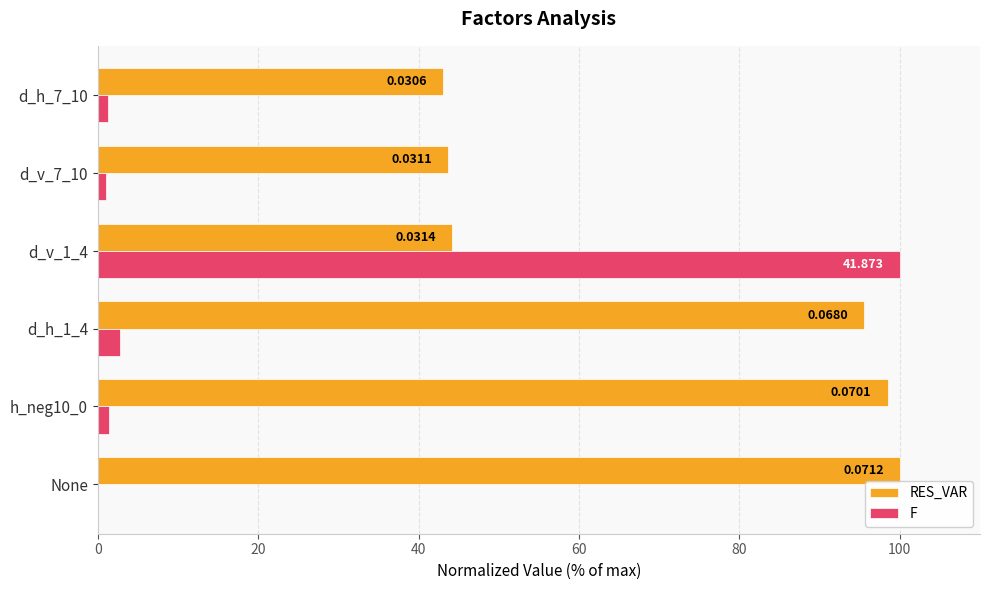

Which series has the widest spread of values?

F